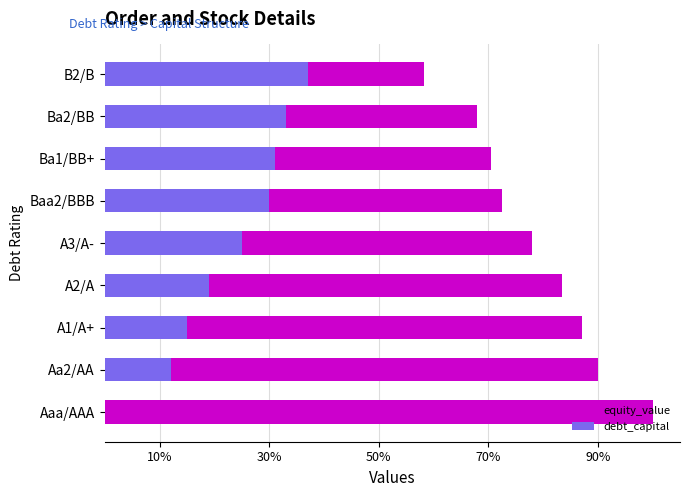

Is the value of debt_capital at Ba2/BB greater than the value of equity_value at A1/A+?

No